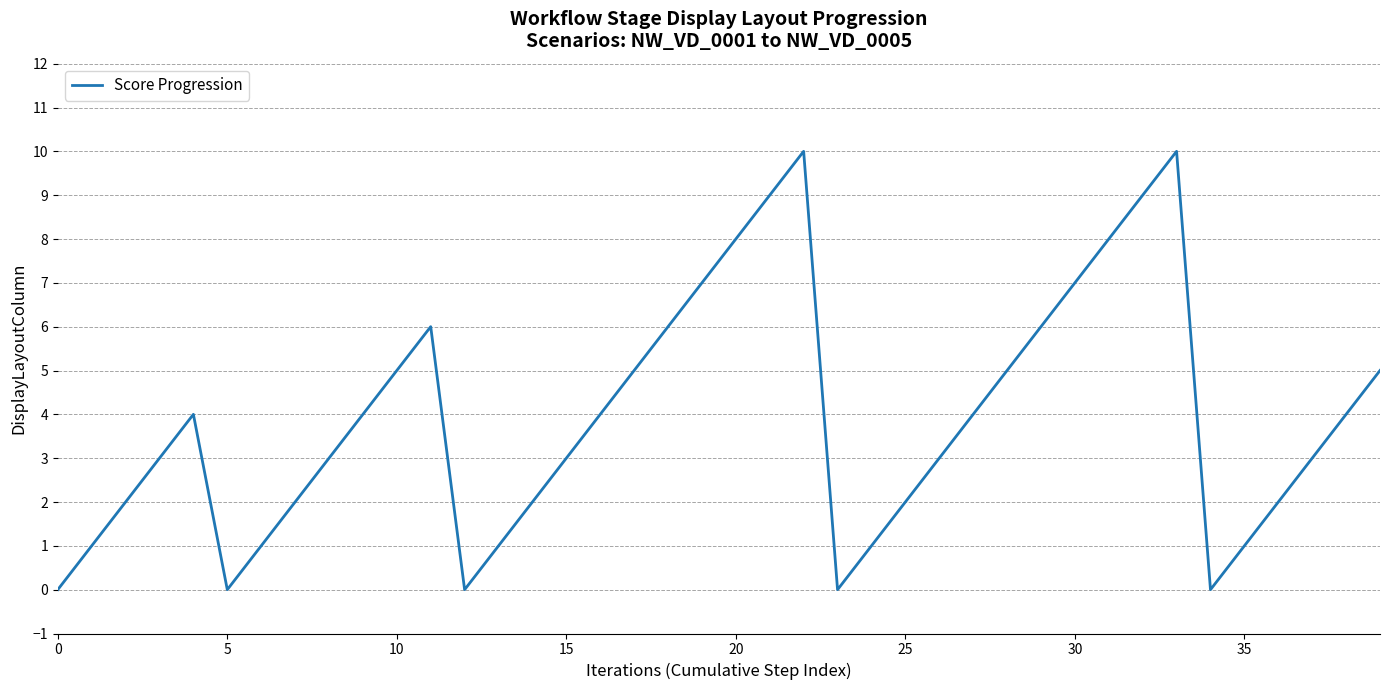

True or false: there are more than 2 points higher than both neighbors.

True